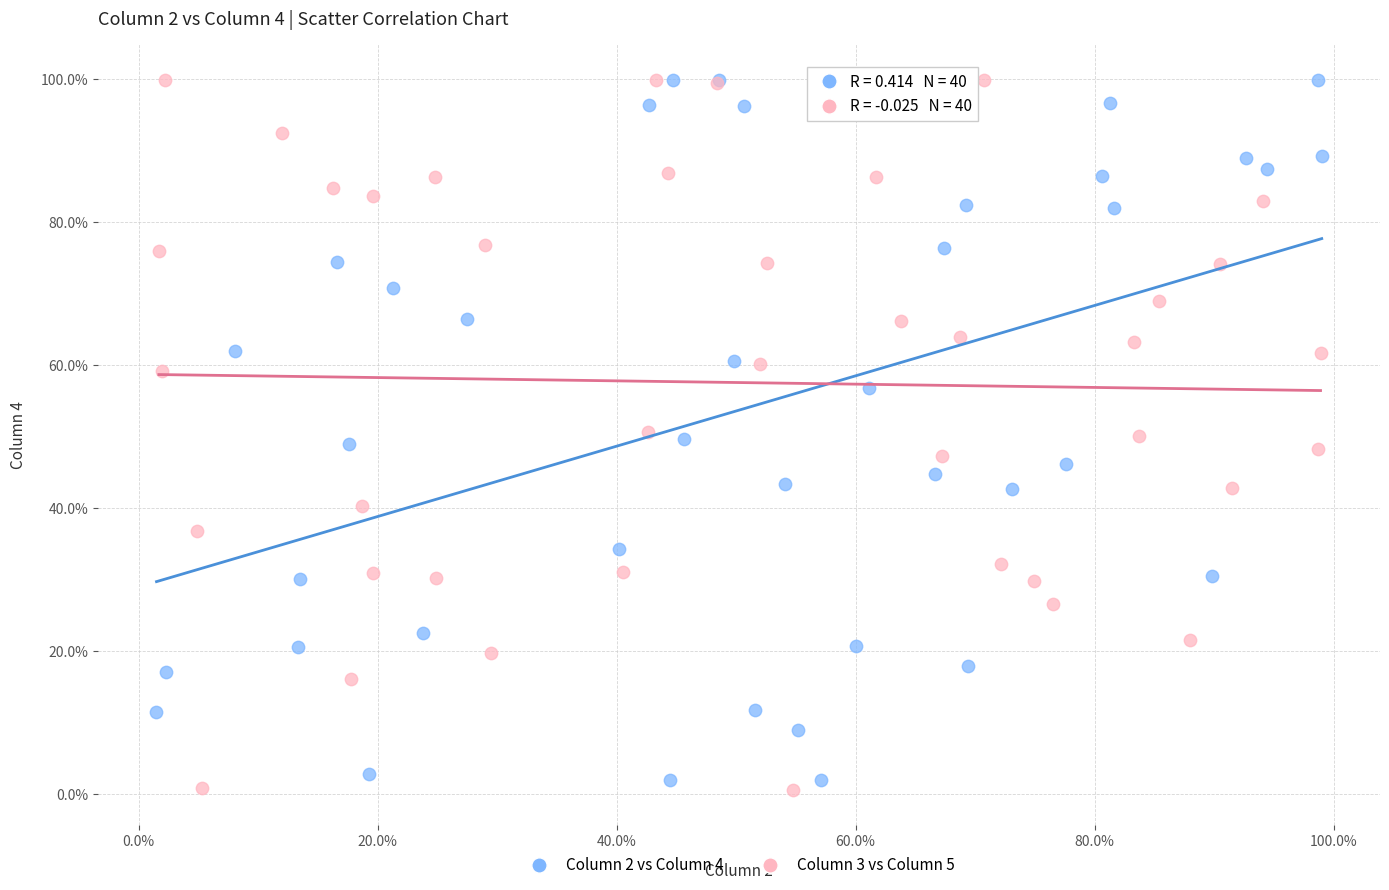

What are all the series names shown in the legend?

Column 2 vs Column 4, Column 3 vs Column 5